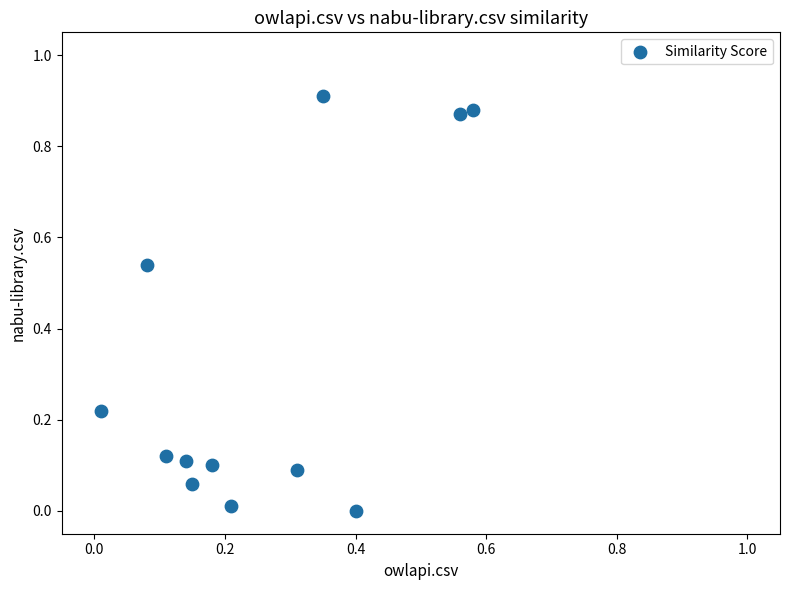

What is the range of X values (max minus min)?

0.6